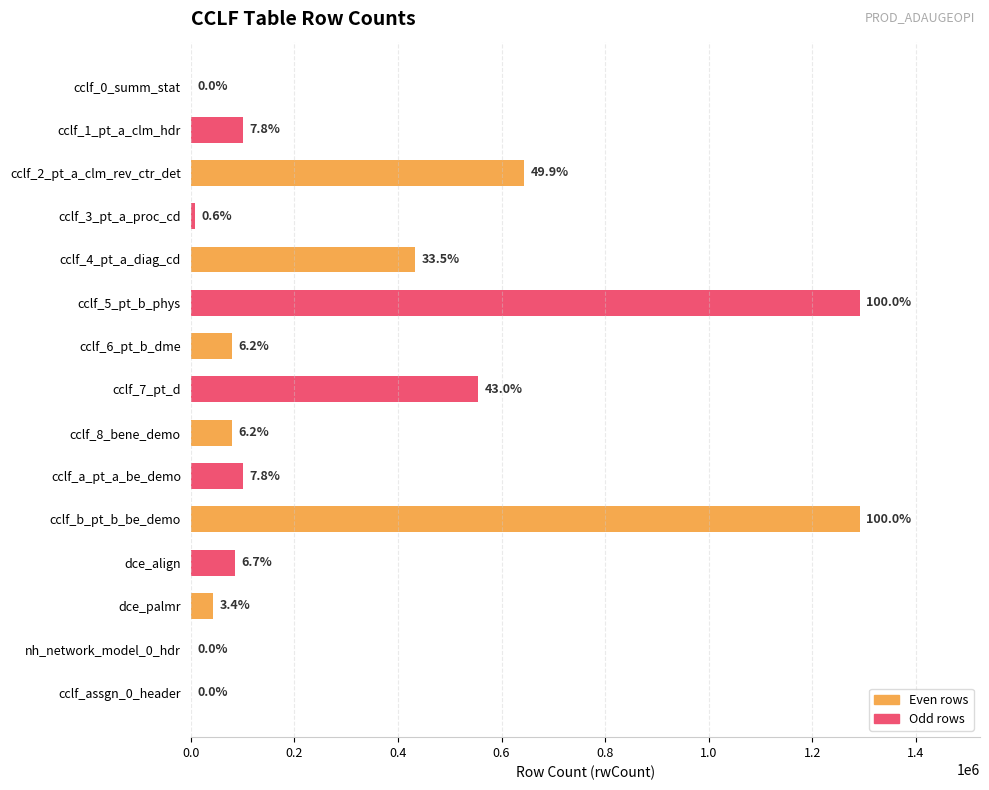

Are the bars horizontal?

Yes